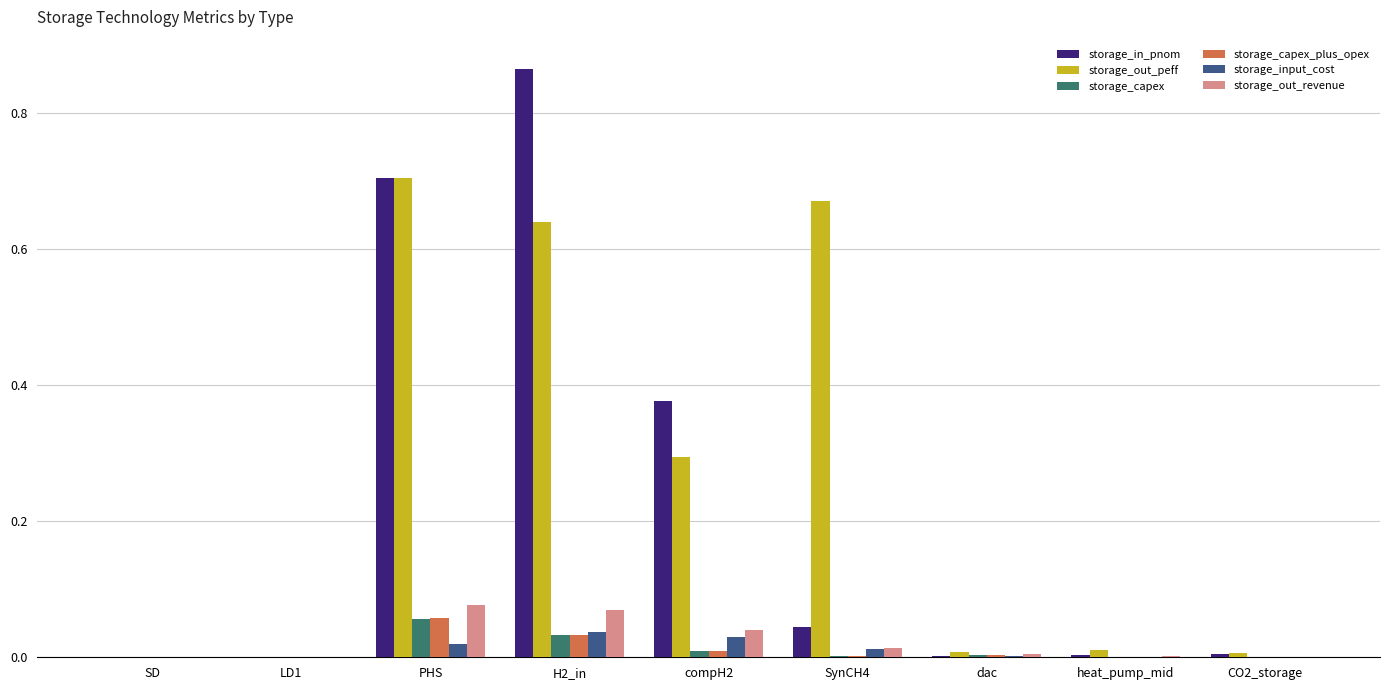

Is the value of storage_capex_plus_opex at compH2 greater than the value of storage_capex at CO2_storage?

Yes